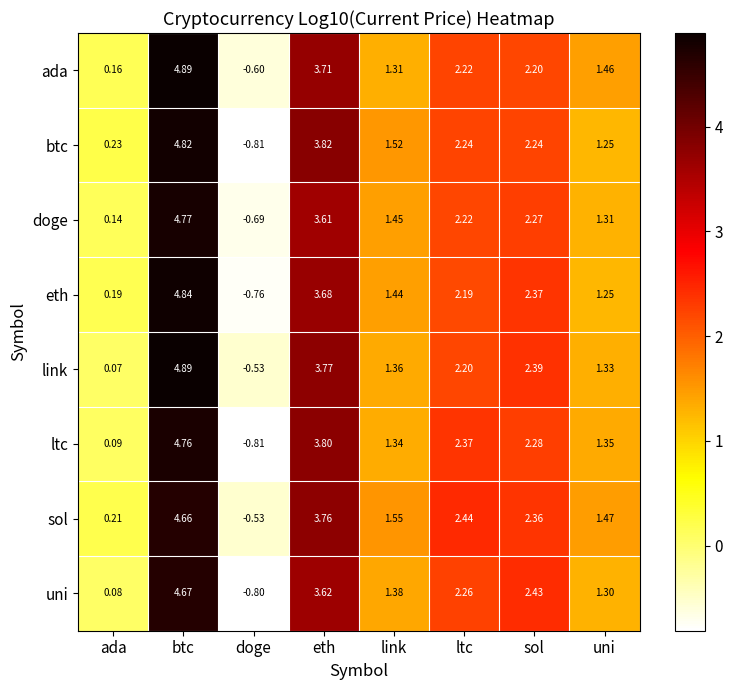

Count the number of categories in the chart.

8